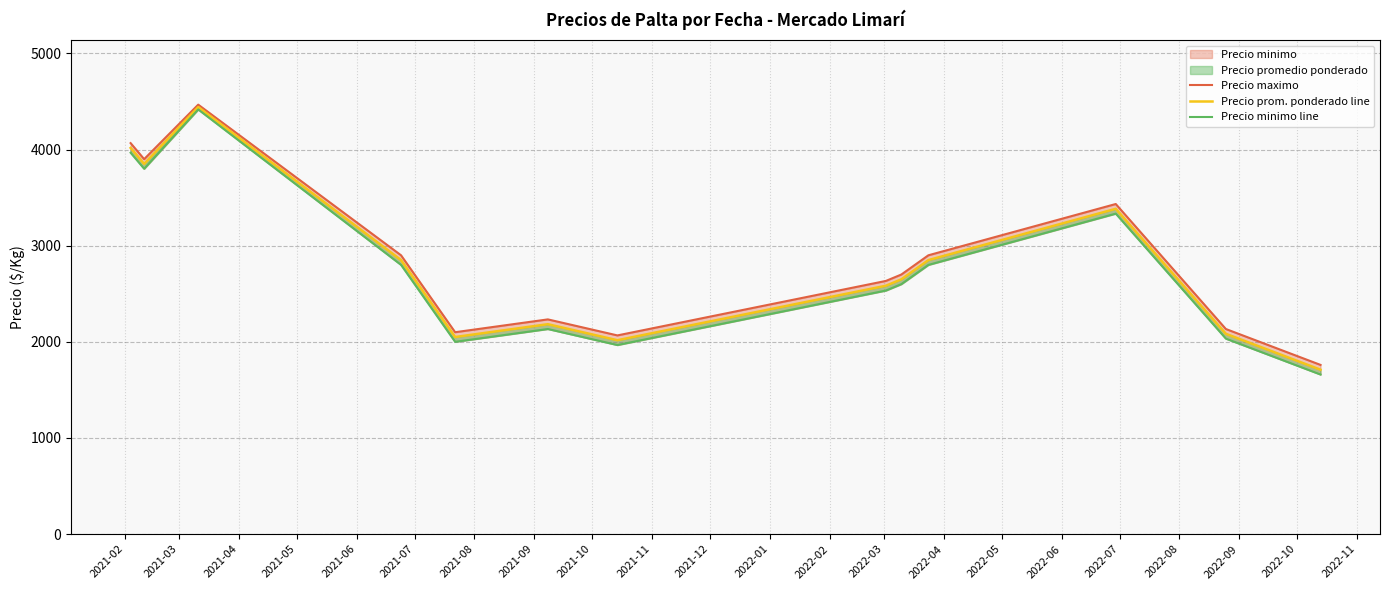

True or false: Precio prom. ponderado line and Precio maximo intersect in this chart.

False